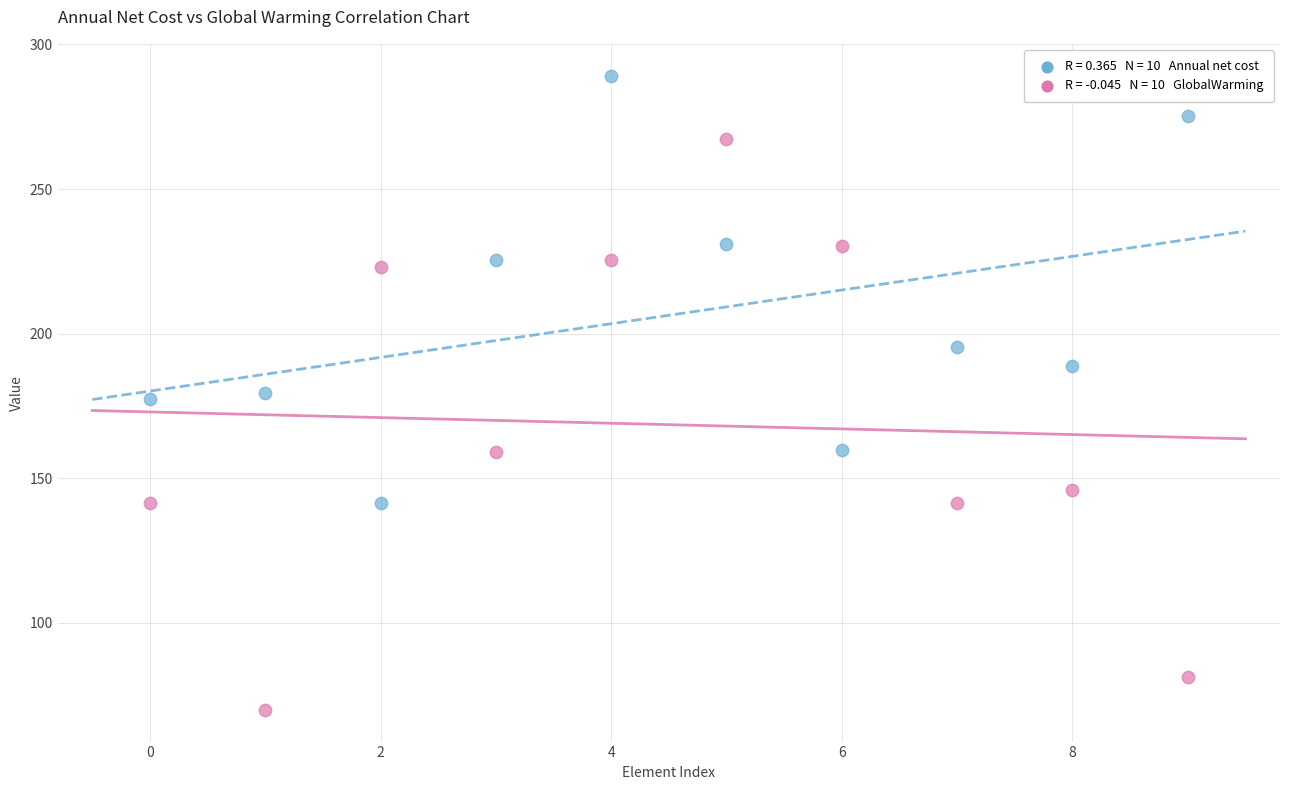

Count the number of points in this scatter plot.

20